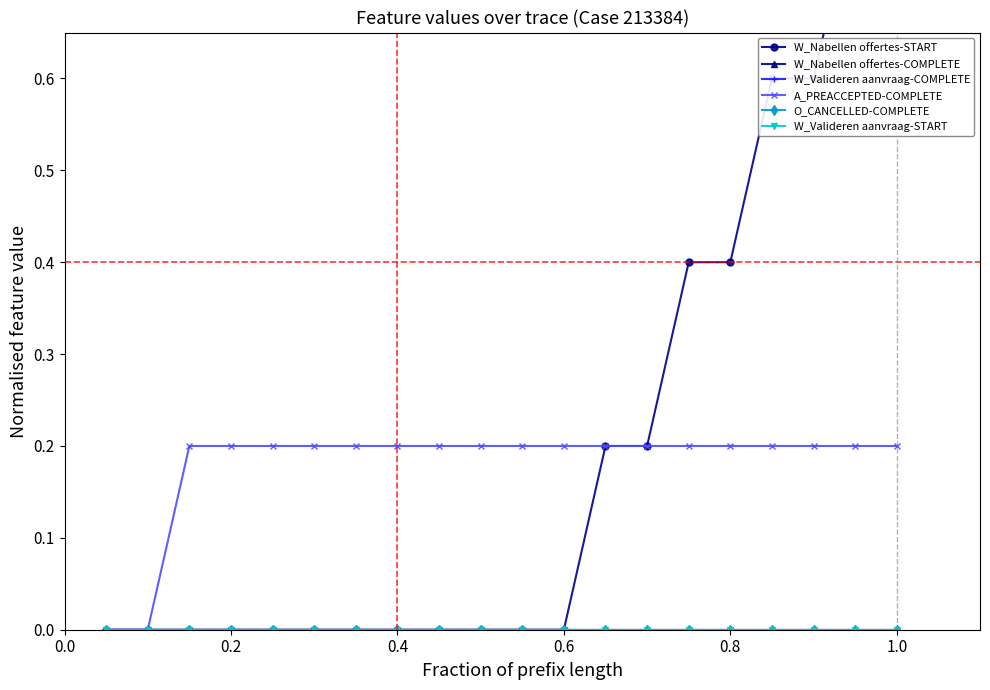

How many lines are shown in the chart?

6